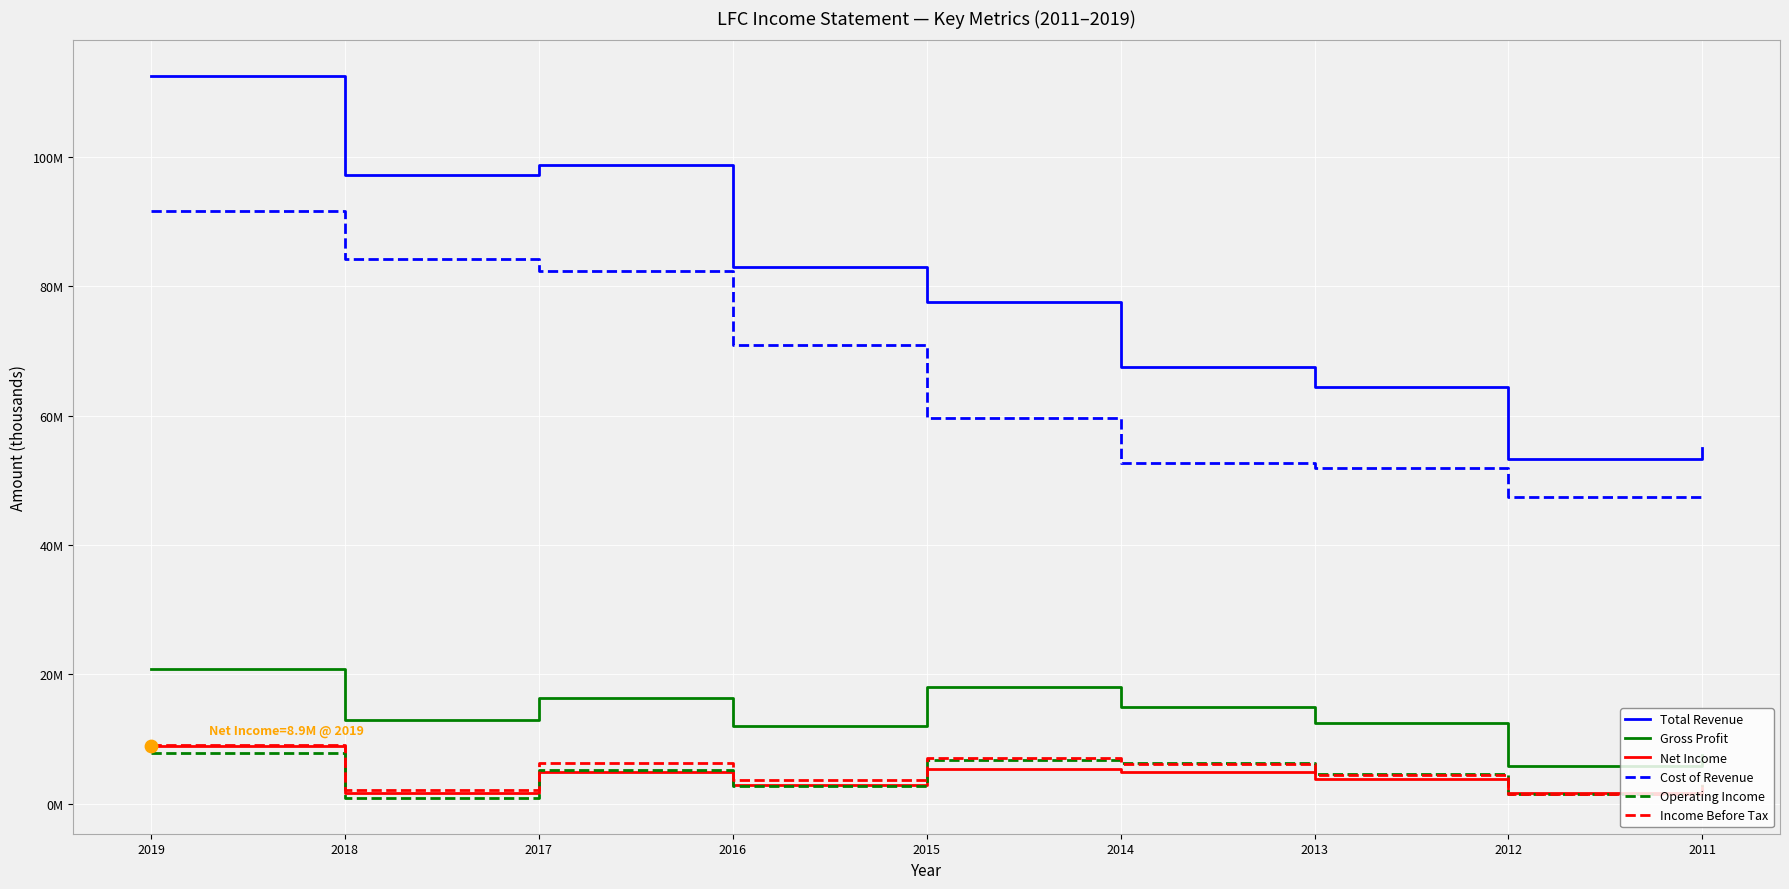

Is the value of Cost of Revenue at 2018 greater than the value of Operating Income at 2016?

Yes